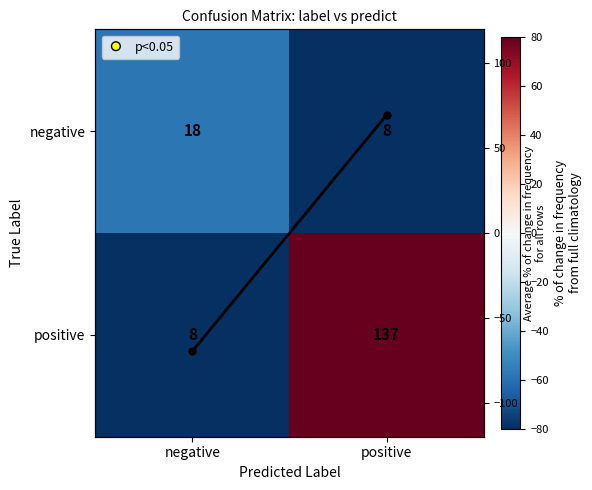

Rank the series by their maximum value, from highest to lowest.

positive, Mean % change, negative